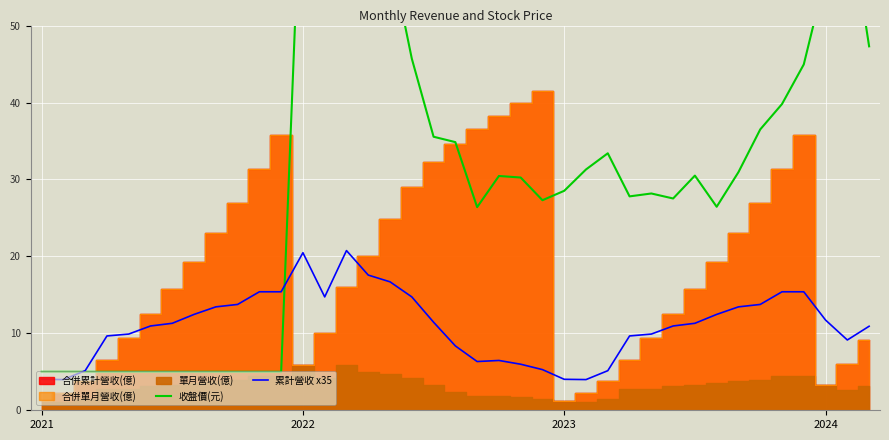

Reading left to right, what are all the values shown in this chart?

收盤價(元): 5.0	5.0	5.0	5.0	5.0	5.0	5.0	5.0	5.0	5.0	5.0	5.0	76.0	78.5	77.5	57.5	59.5	45.7	35.5	34.9	26.4	30.4	30.3	27.3	28.5	31.3	33.4	27.8	28.2	27.5	30.5	26.4	31.0	36.5	39.8	45.0	56.5	65.8	47.3
累計營收 x35: 4.0	4.0	5.1	9.7	9.9	11.0	11.3	12.5	13.4	13.8	15.4	15.4	20.5	14.7	20.8	17.6	16.7	14.7	11.4	8.4	6.3	6.5	6.0	5.3	4.0	4.0	5.1	9.7	9.9	11.0	11.3	12.5	13.4	13.8	15.4	15.4	11.7	9.1	10.9